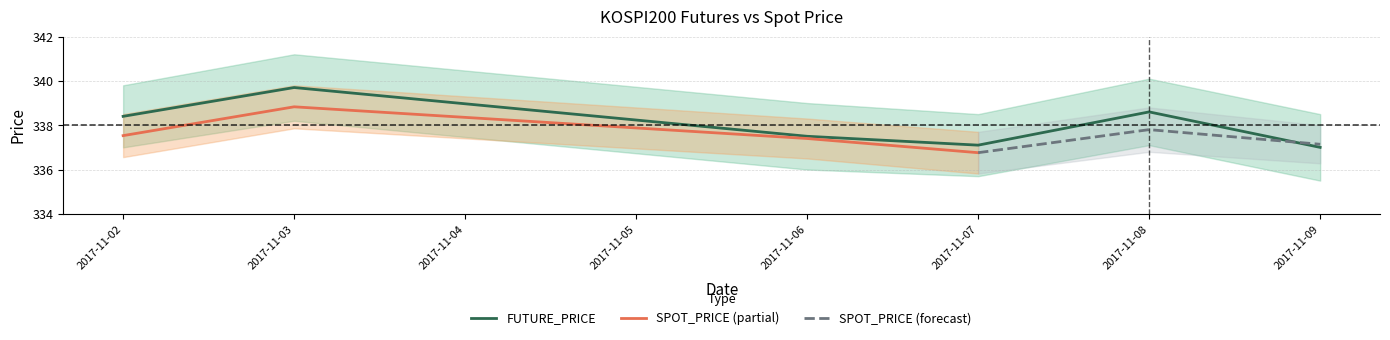

What is the change in value from 2017-11-07 to 2017-11-09?

-0.1